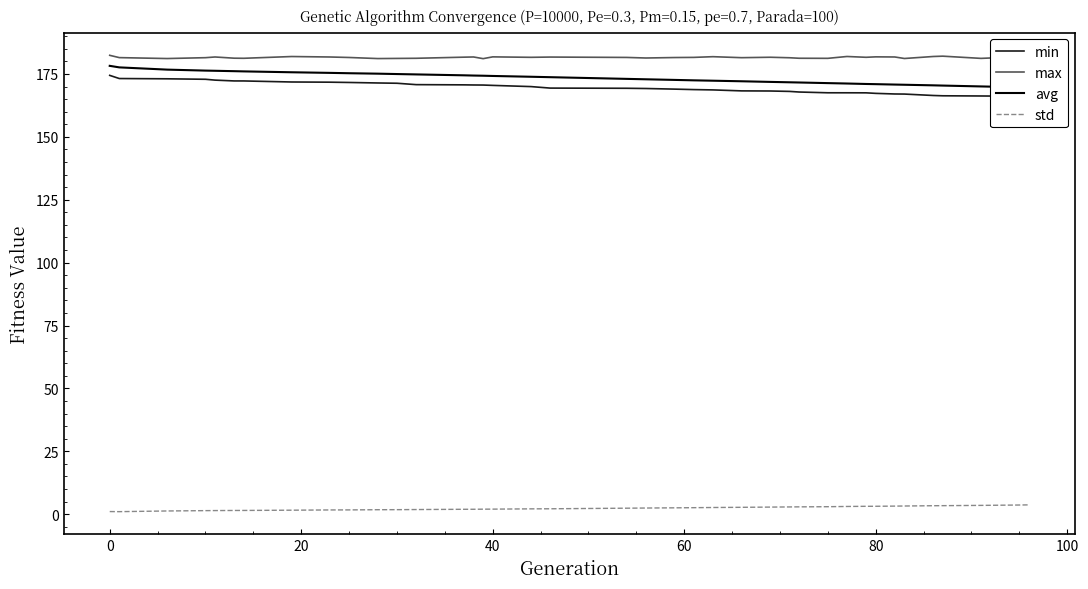

Where does the min series first go above 169?

−20